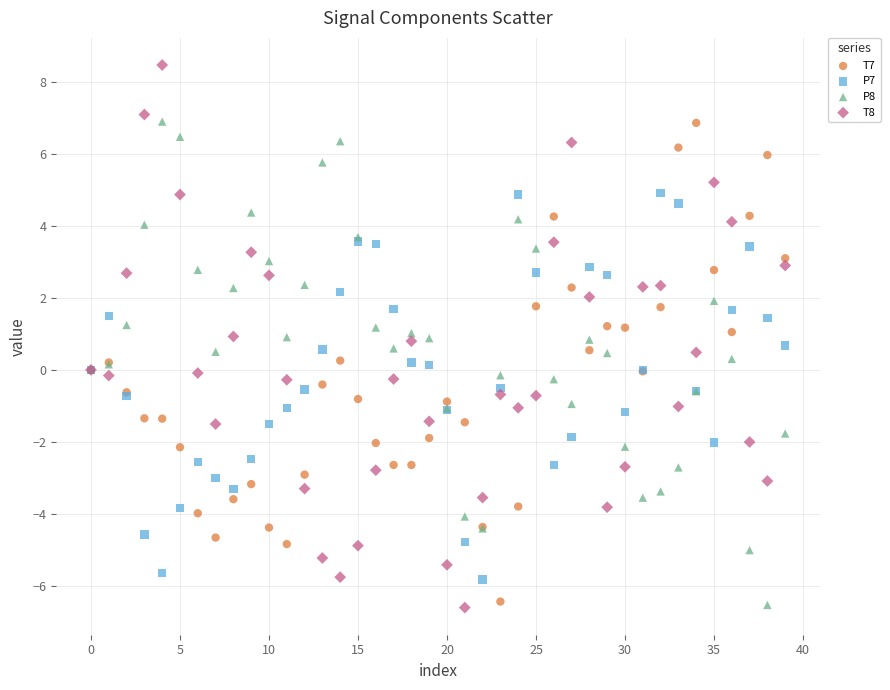

Which series has the widest spread of Y values?

T8